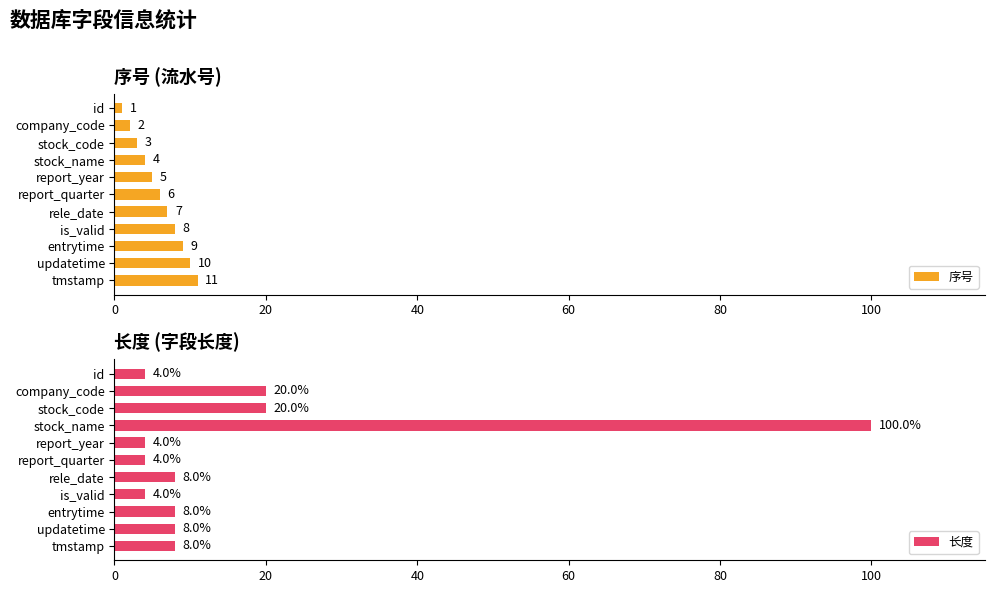

What are all the series names shown in the legend?

序号, 长度